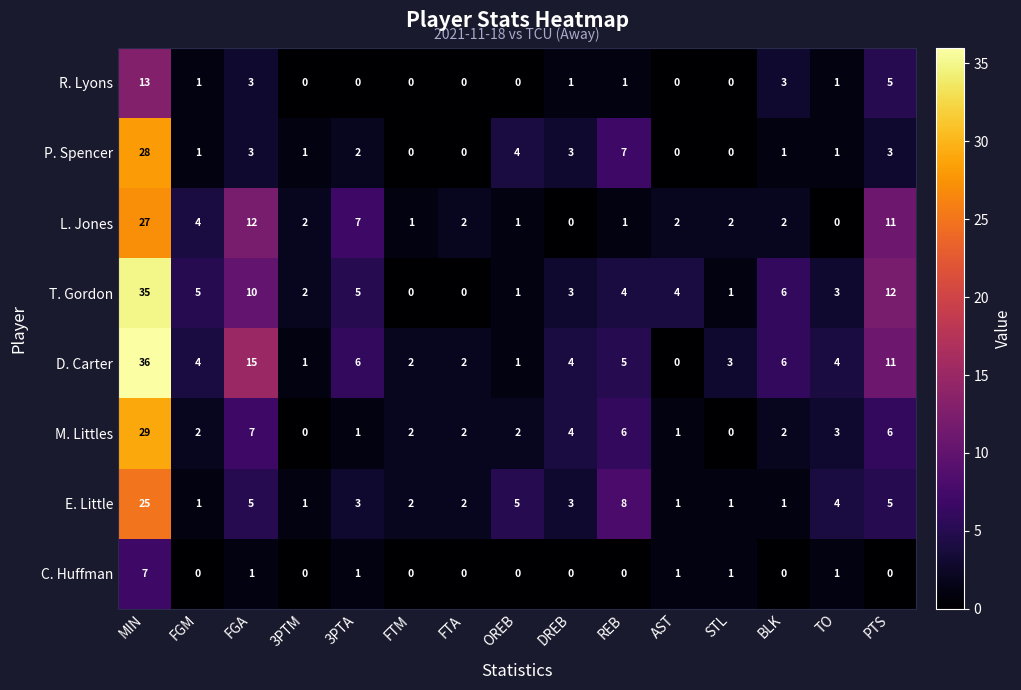

What is the difference between the maximum and minimum values in the C. Huffman series?

7